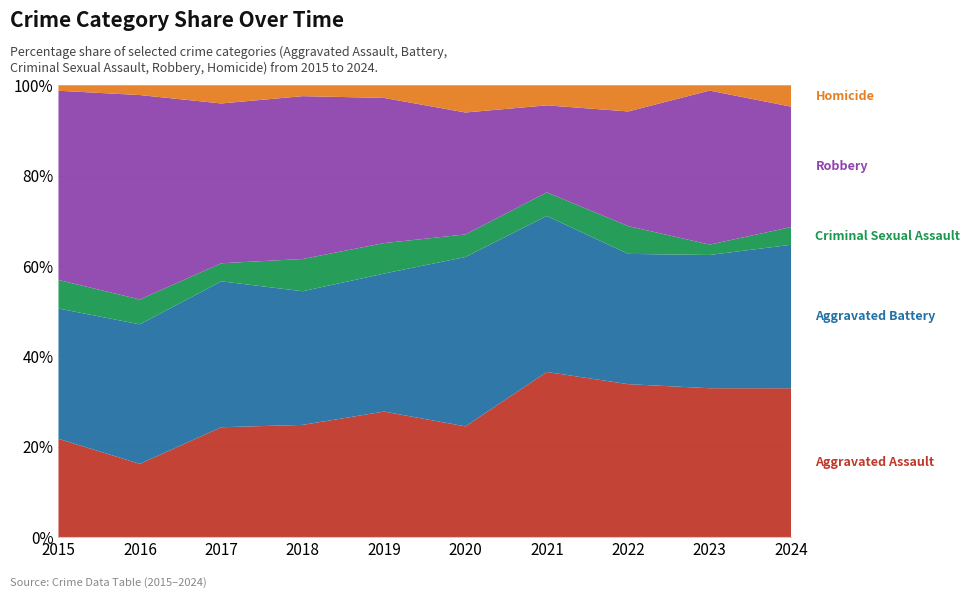

Reading right to left, what are all the values shown in this chart?

Aggravated Assault: 2024=84	2023=86	2022=88	2021=91	2020=49	2019=70	2018=73	2017=79	2016=53	2015=55
Aggravated Battery: 2024=81	2023=77	2022=75	2021=86	2020=75	2019=77	2018=87	2017=105	2016=101	2015=73
Criminal Sexual Assault: 2024=10	2023=6	2022=16	2021=13	2020=10	2019=17	2018=21	2017=13	2016=18	2015=16
Robbery: 2024=68	2023=89	2022=66	2021=48	2020=54	2019=81	2018=106	2017=115	2016=148	2015=106
Homicide: 2024=12	2023=3	2022=15	2021=11	2020=12	2019=7	2018=7	2017=13	2016=7	2015=3